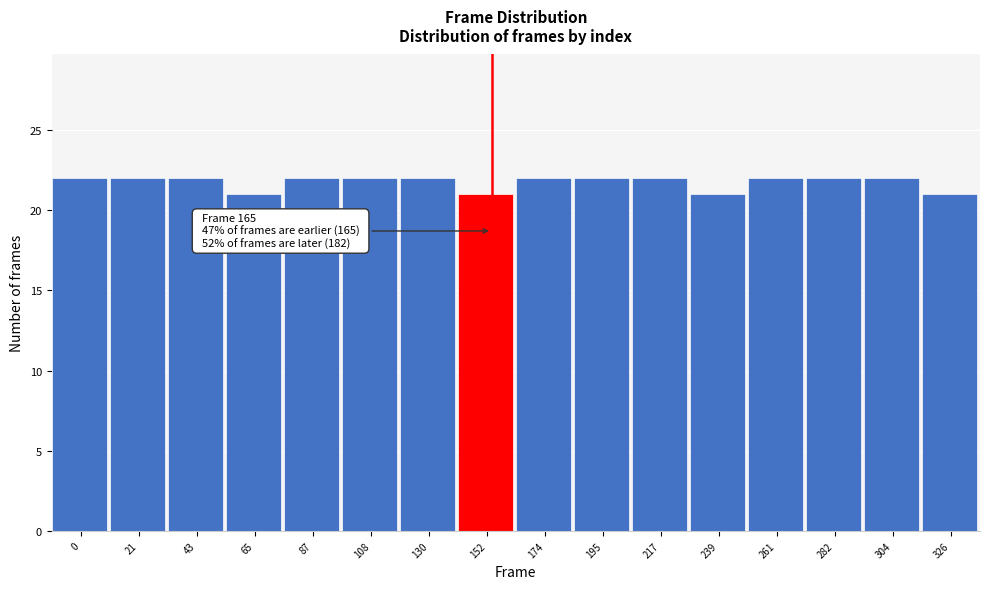

Reading right to left, what are all the values shown in this chart?

21	22	22	22	21	22	22	22	21	22	22	22	21	22	22	22